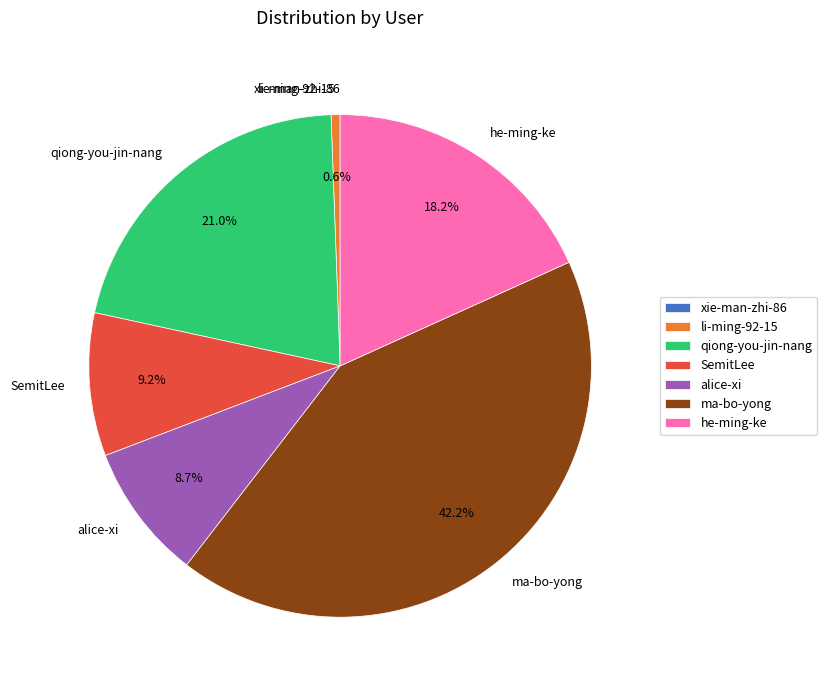

What is the ratio of the value at li-ming-92-15 to the value at alice-xi?

0.1